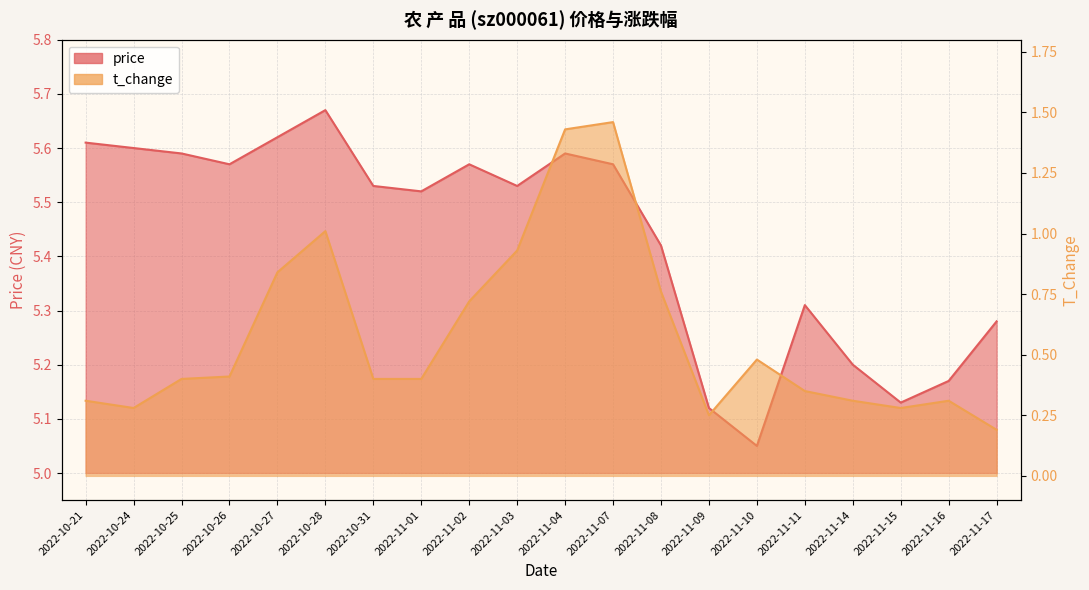

What is the total value across all series at 2022-11-08?

6.2